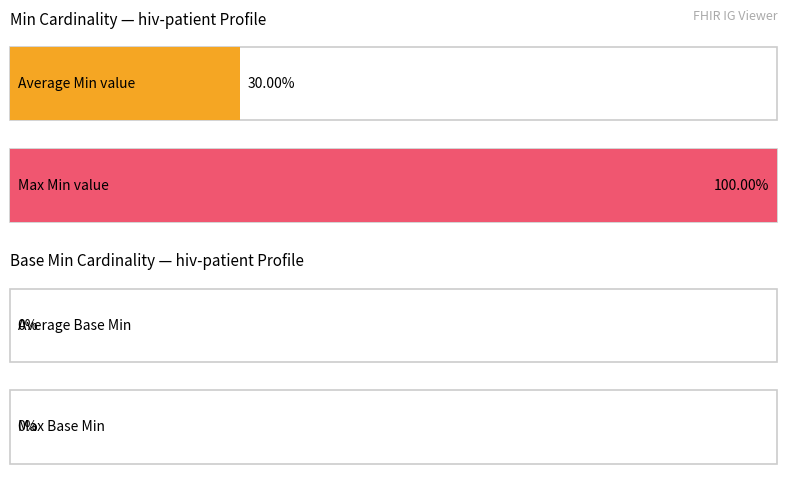

Which series has the largest total across all categories?

Min